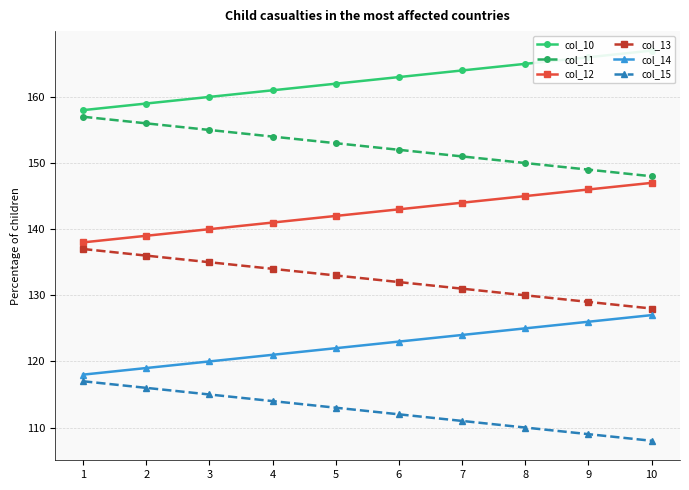

At which label is col_10 closest to 162?

5